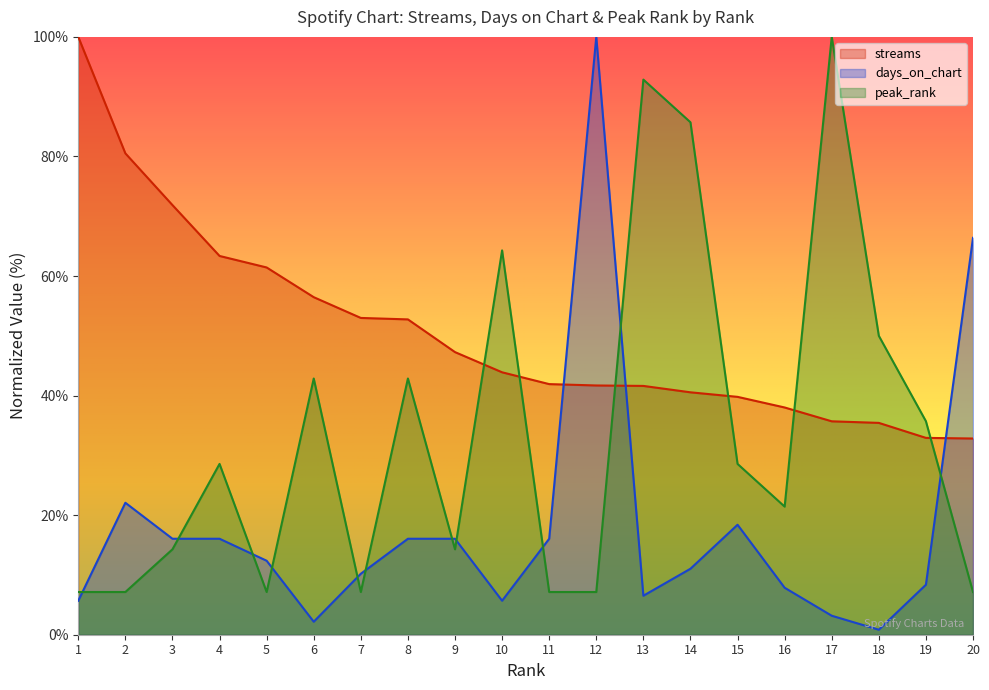

At which category is the sum across all series the highest?

12